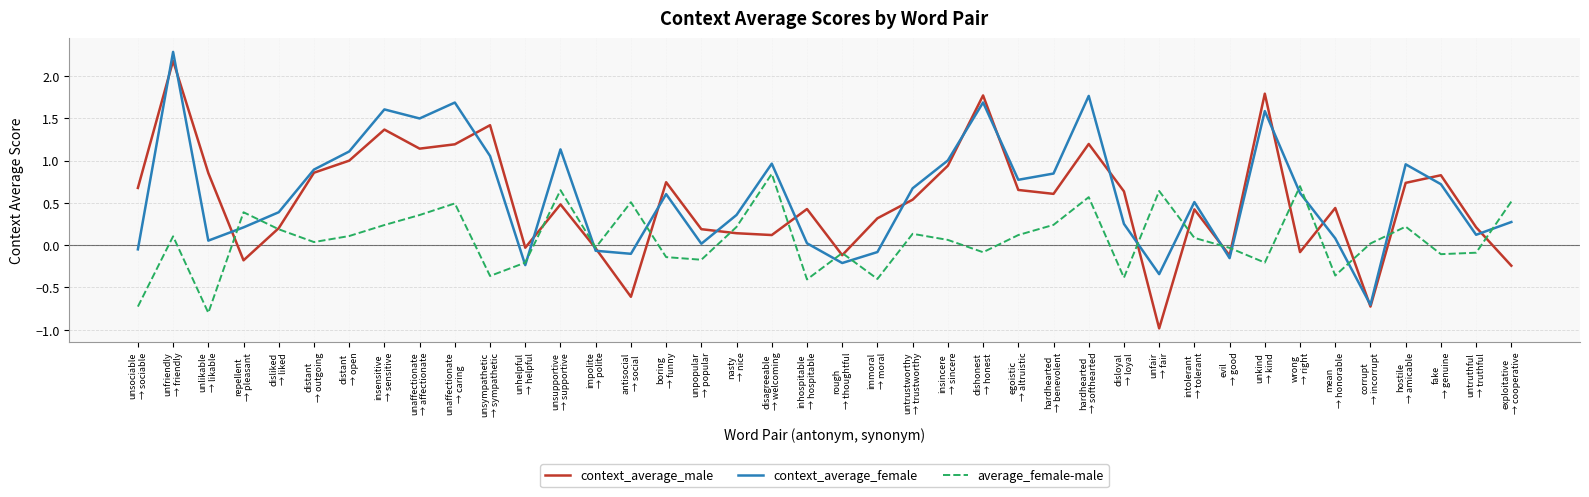

Which category has the lowest value in the average_female-male series?

unlikable
→ likable